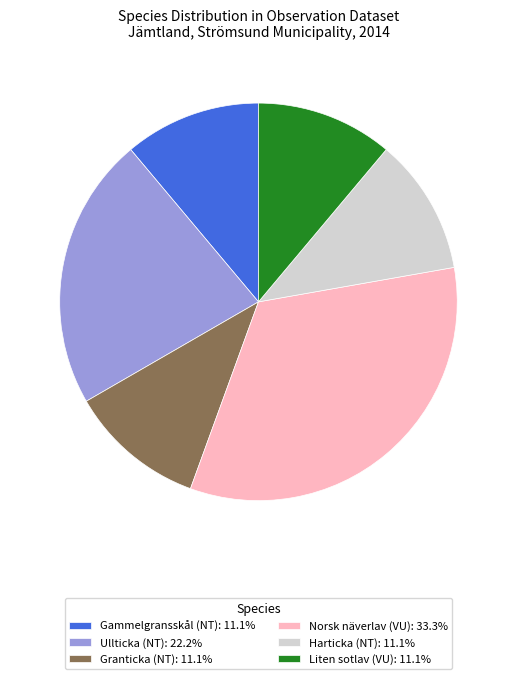

Which category has the biggest portion of the pie?

Norsk näverlav (VU)